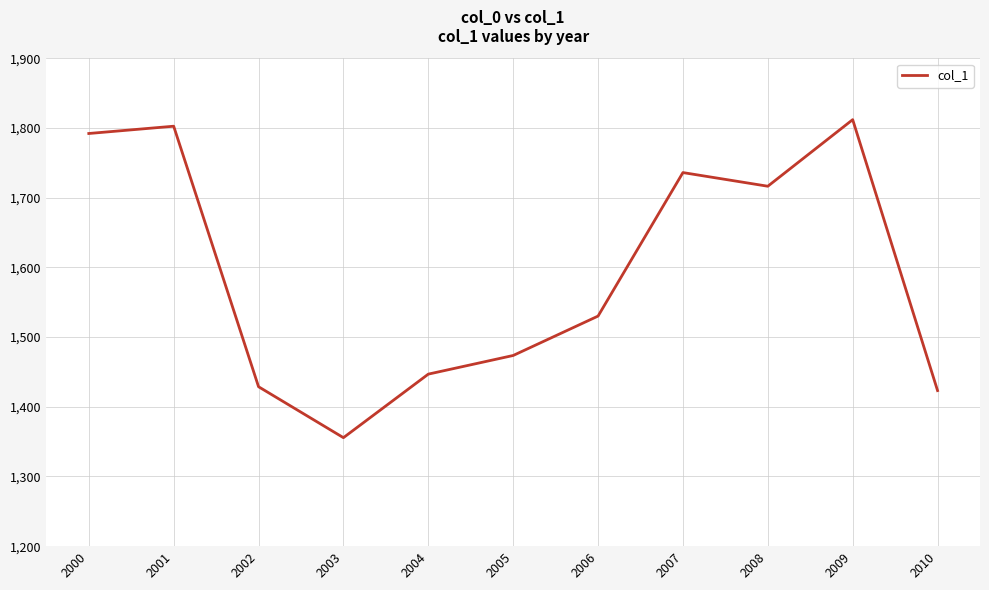

At which label is the value closest to 1583?

2006